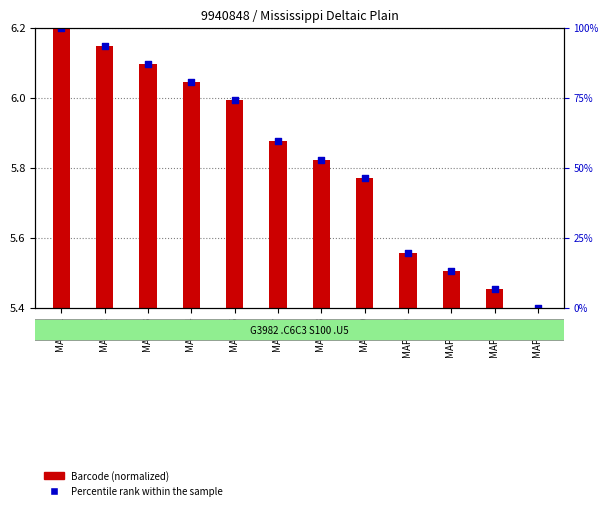

Approximately how many times larger is the value at MAP D7 compared to MAP D10?

1.1